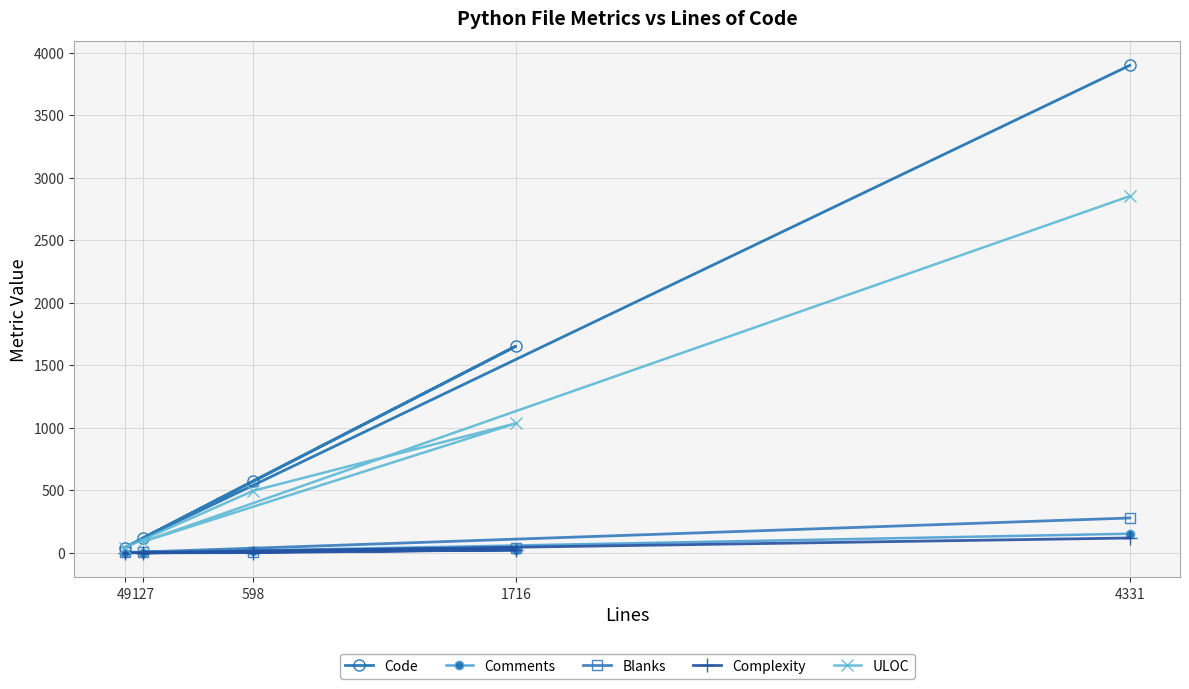

What are all the series names shown in the legend?

Code, Comments, Blanks, Complexity, ULOC